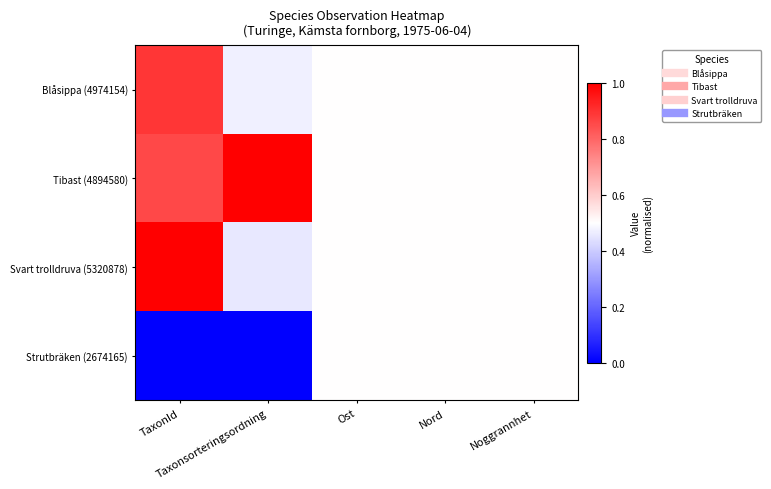

What is the total value across all series at Ost?

2.0